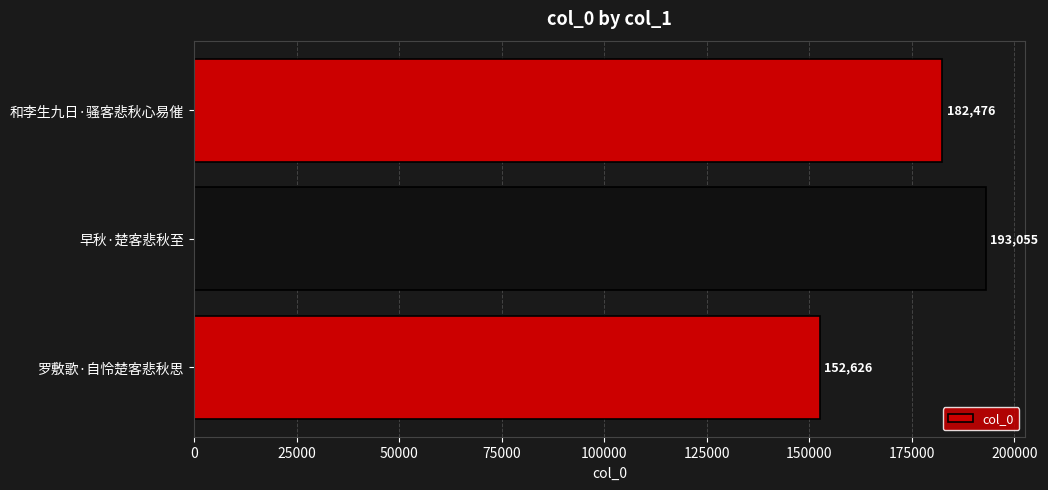

Reading bottom to top, transcribe all the data shown in this chart.

152626	193055	182476